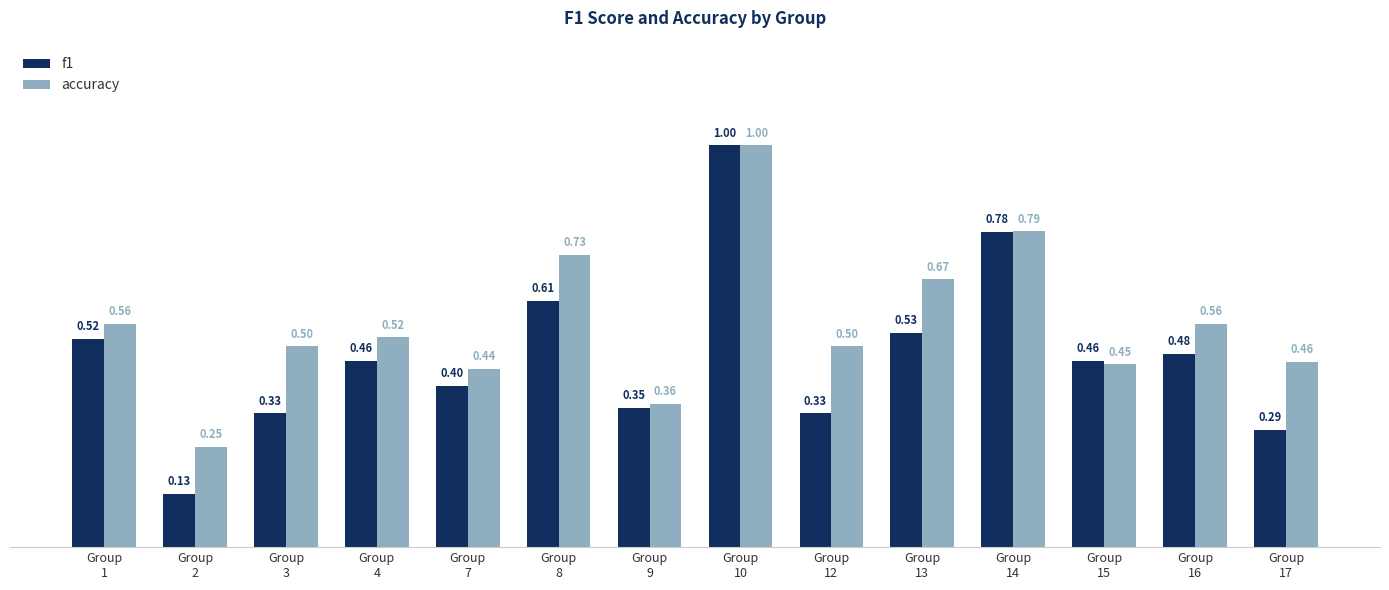

List the series in order of their overall mean, lowest first.

f1, accuracy